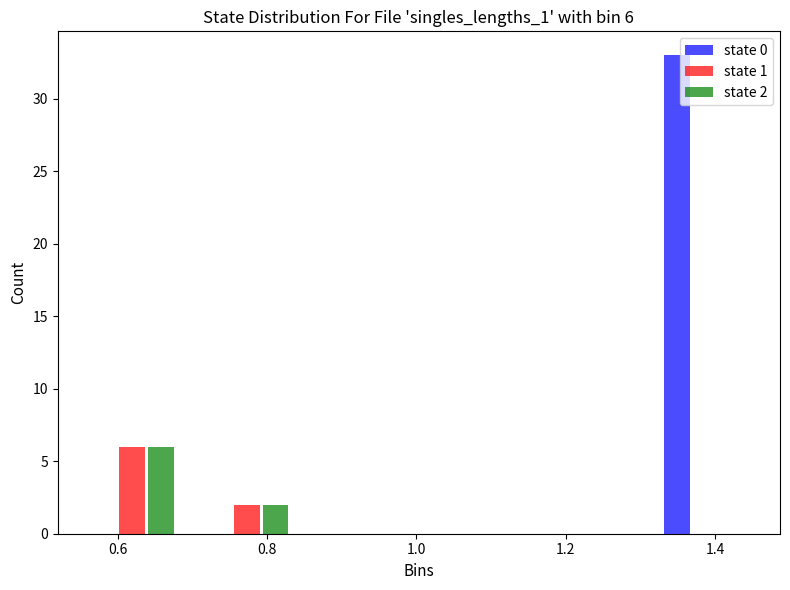

In the state 1 series, which range on the x-axis has the tallest bar?

0.54 to 0.70